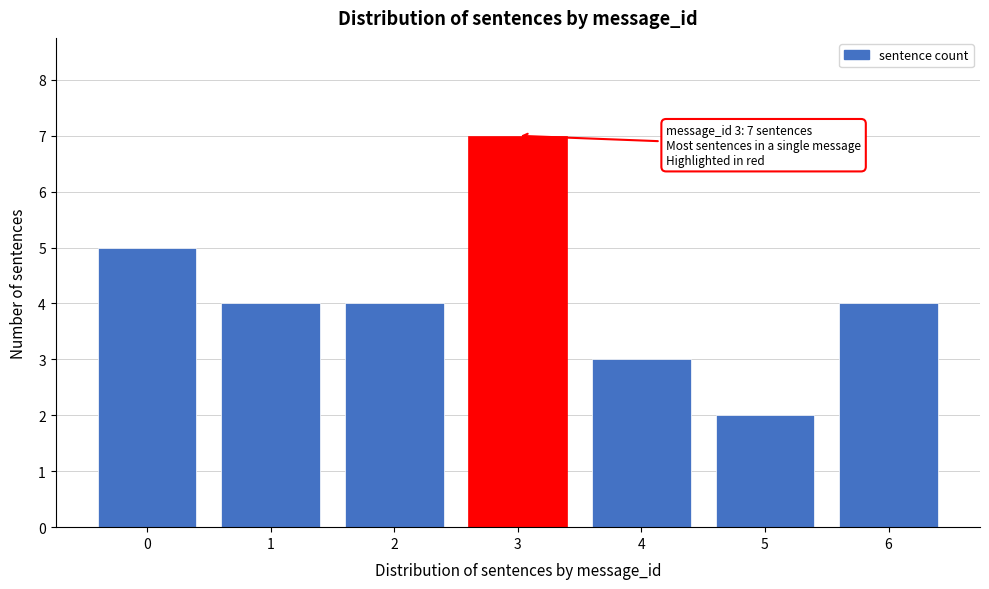

Reading left to right, list all the values displayed in this chart.

0=5	1=4	2=4	3=7	4=3	5=2	6=4